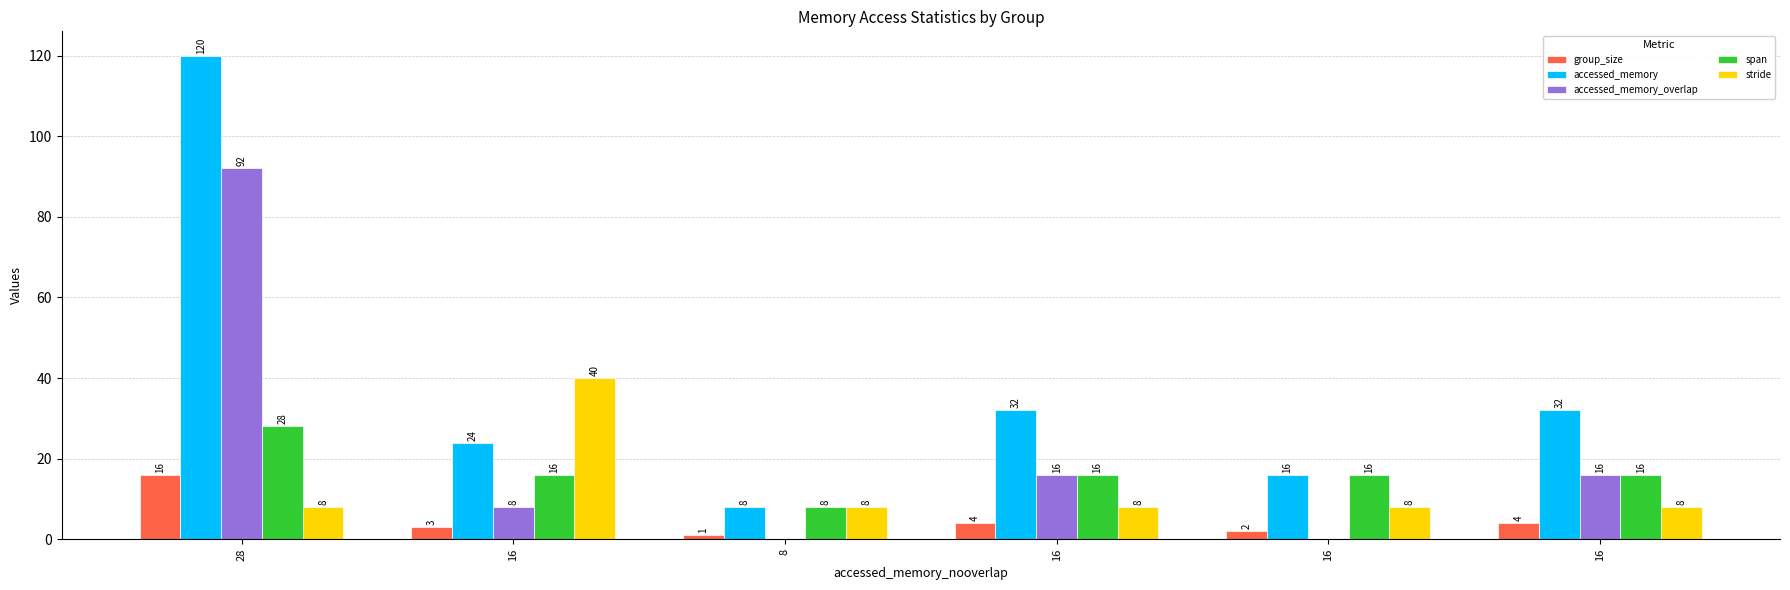

Are the bars horizontal?

No